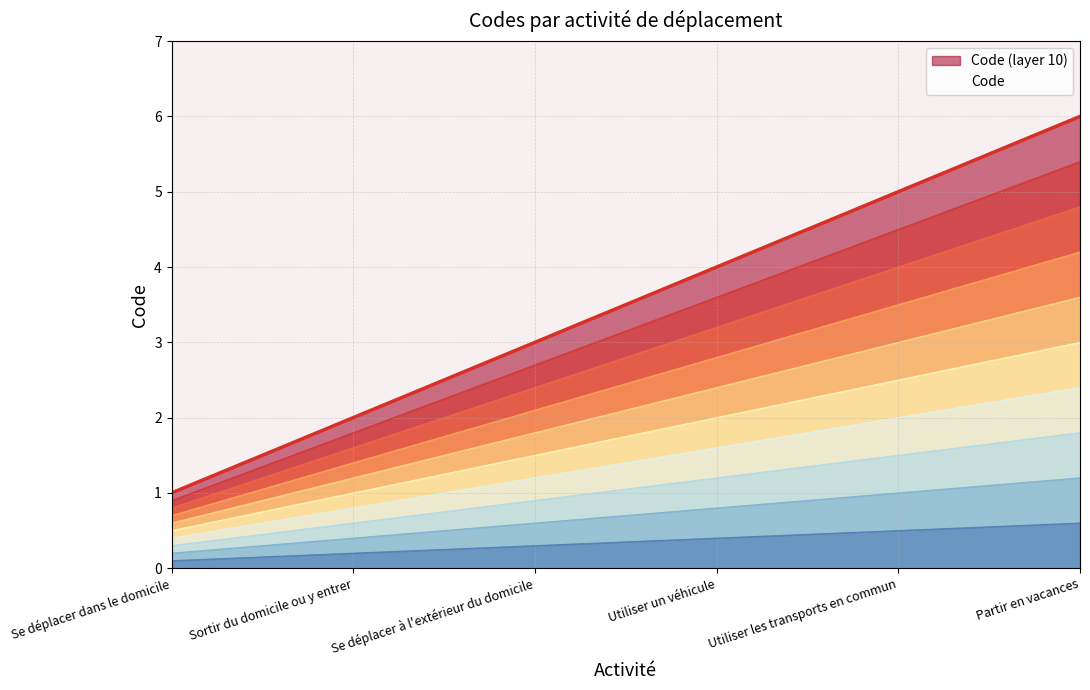

List the labels in order of value, largest first.

Partir en vacances, Utiliser les transports en commun, Utiliser un véhicule, Se déplacer à l'extérieur du domicile, Sortir du domicile ou y entrer, Se déplacer dans le domicile